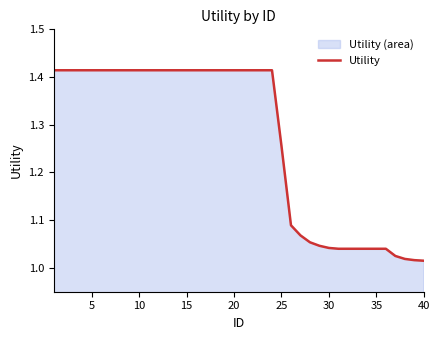

Reading left to right, what are all the values shown in this chart?

1.4	1.4	1.4	1.4	1.4	1.4	1.4	1.4	1.4	1.4	1.4	1.4	1.4	1.4	1.4	1.4	1.4	1.4	1.4	1.4	1.4	1.4	1.4	1.4	1.3	1.1	1.1	1.1	1.0	1.0	1.0	1.0	1.0	1.0	1.0	1.0	1.0	1.0	1.0	1.0